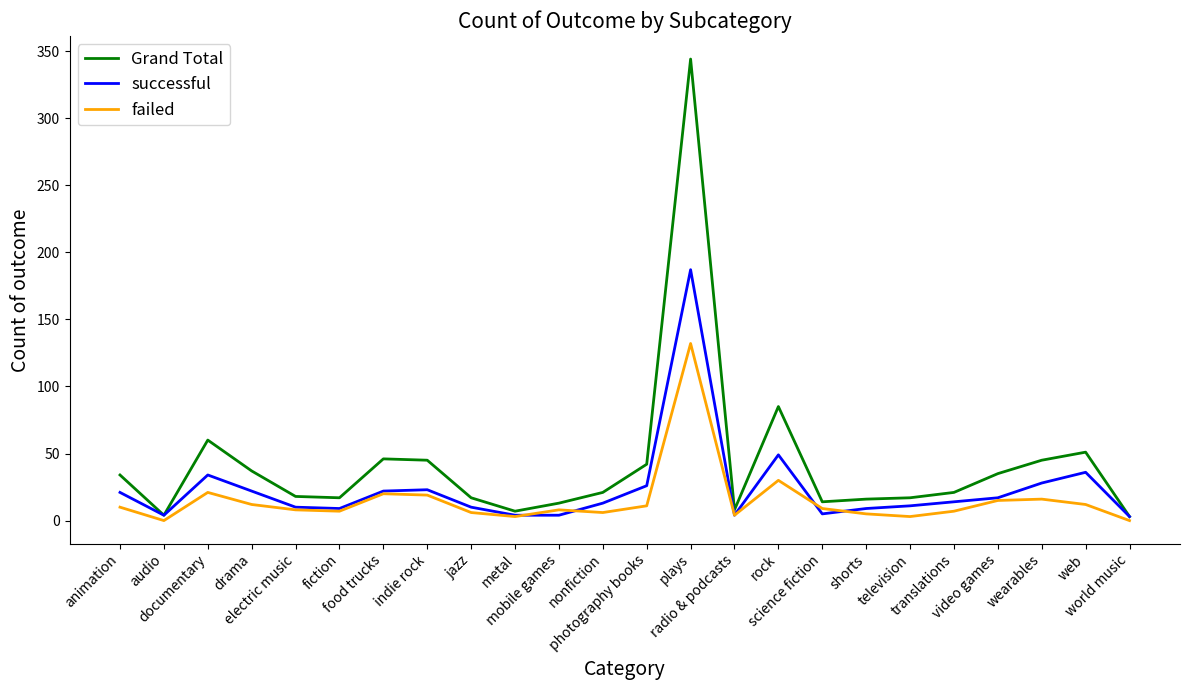

Which series has the largest range (max minus min)?

Grand Total